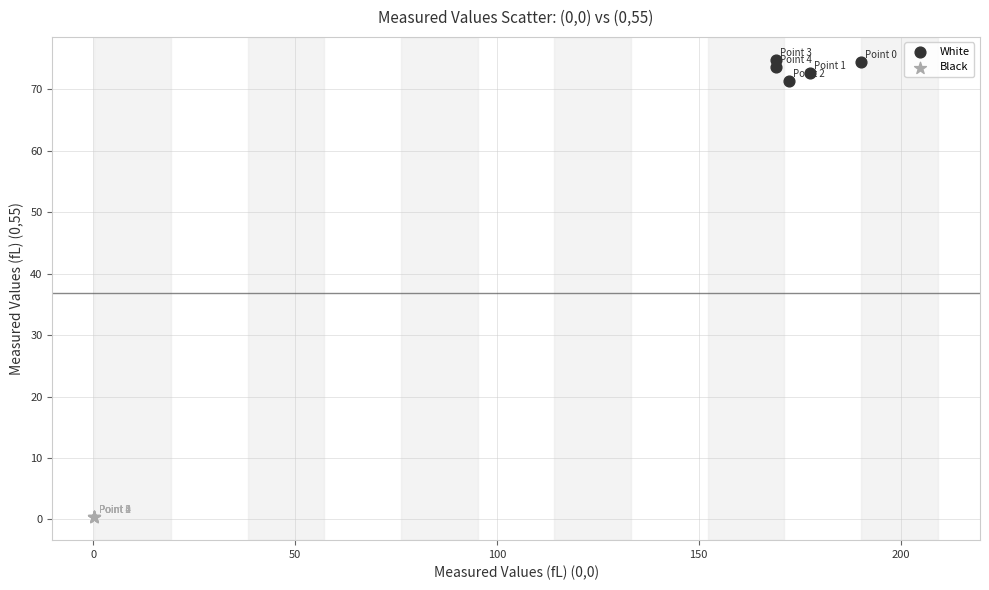

Which series contains the lowest Y value?

Black